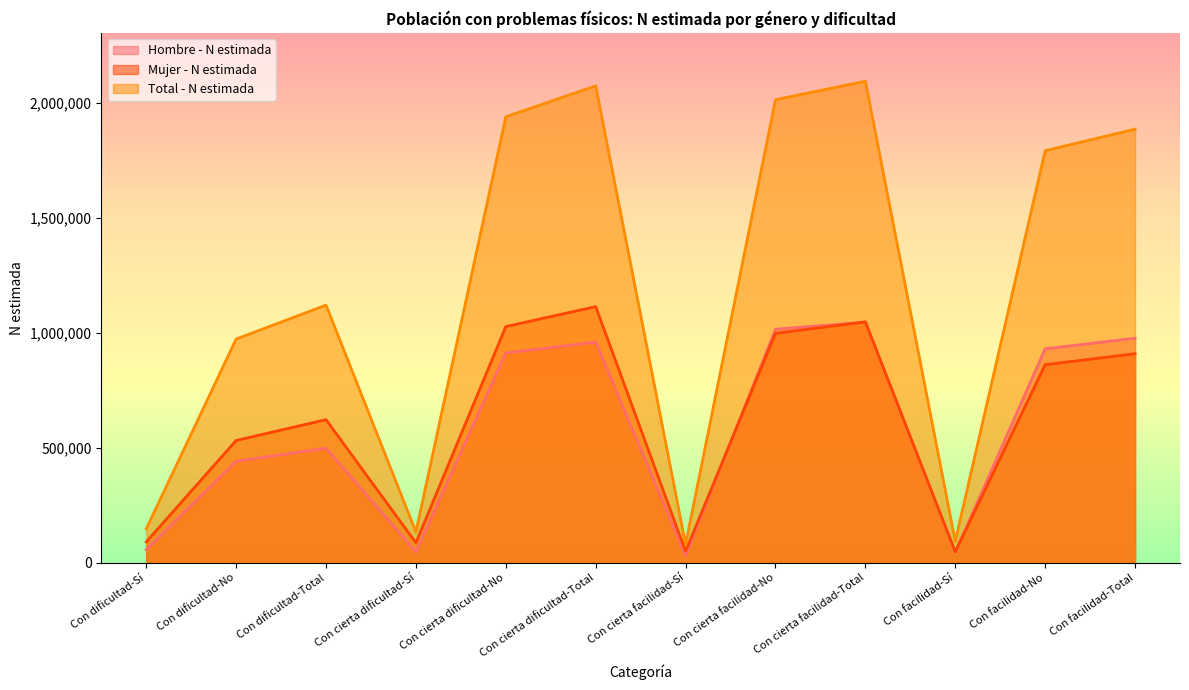

Reading left to right, transcribe all the data shown in this chart.

Hombre - N estimada: 56796	441009	497805	47257	911890	959147	30527	1015285	1045812	45849	930080	975929
Mujer - N estimada: 90541	531520	622061	86848	1026578	1113426	49987	997175	1047162	47818	860824	908642
Total - N estimada: 147337	972529	1119866	134104	1938469	2072573	80513	2012461	2092974	93666	1790905	1884571